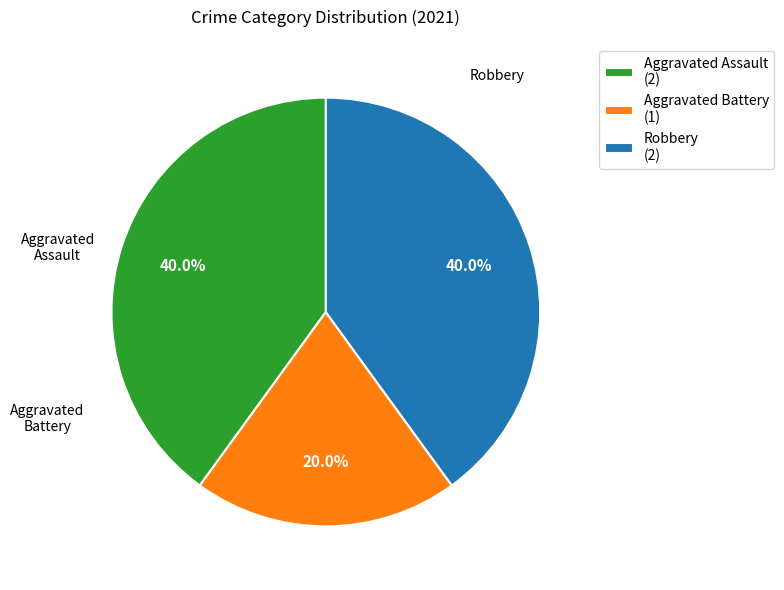

Does Robbery (2) represent more than half of the total?

No